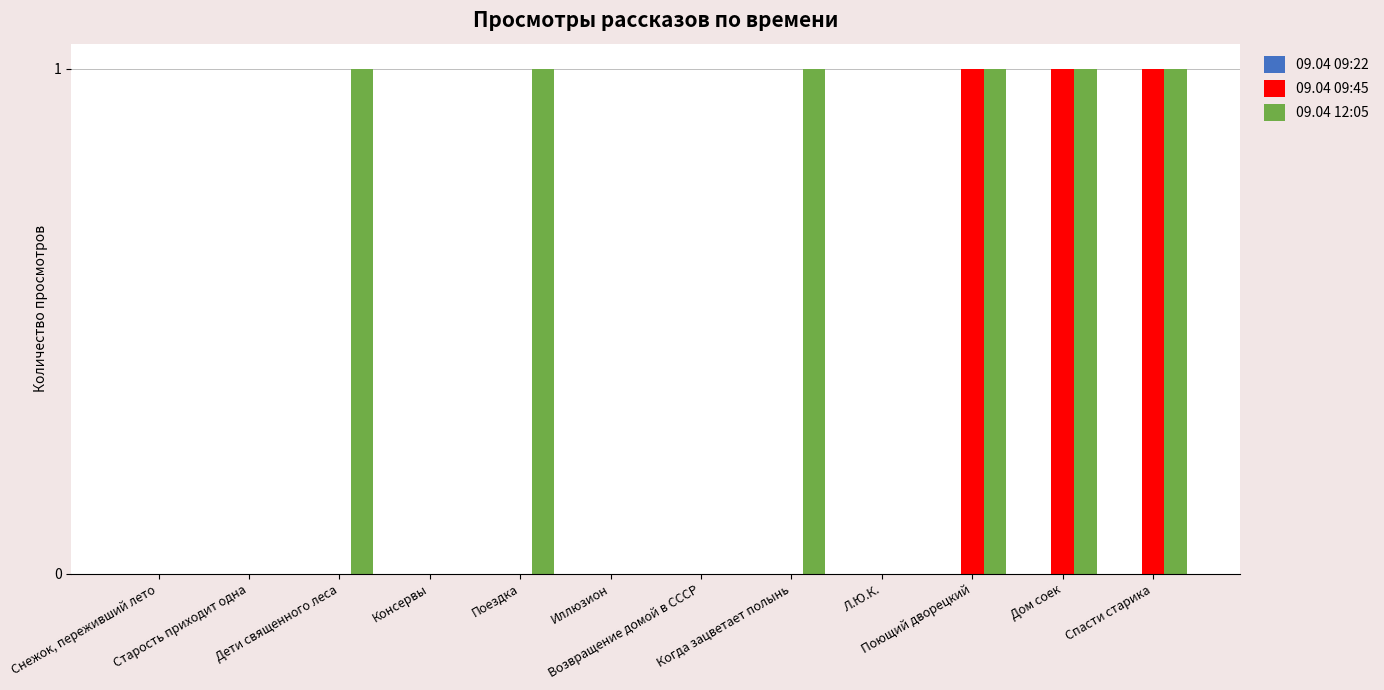

What is the sum of all 09.04 12:05 values?

6